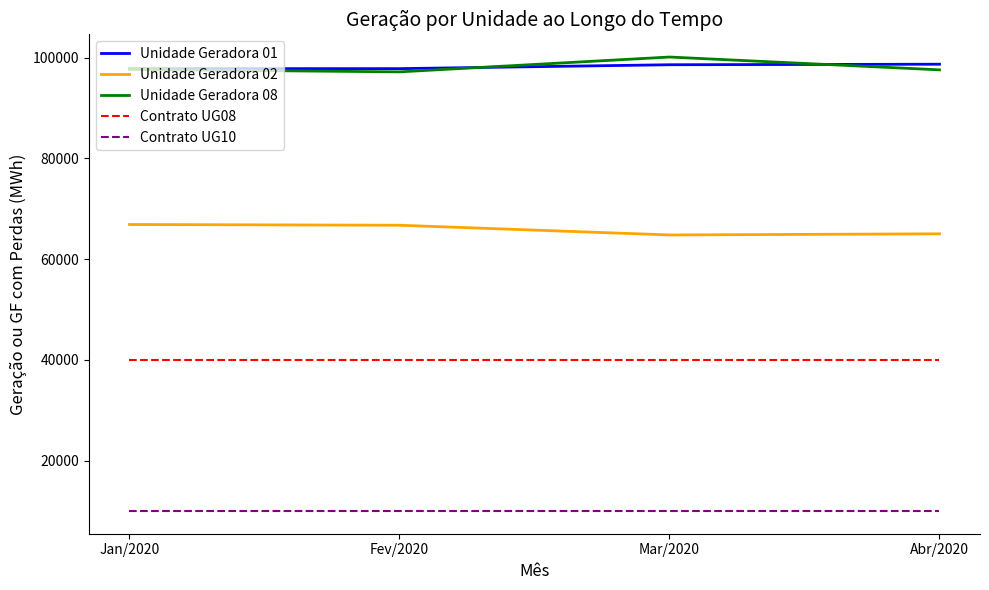

Is it true that Contrato UG08 equals 40000.0 at Fev/2020?

True